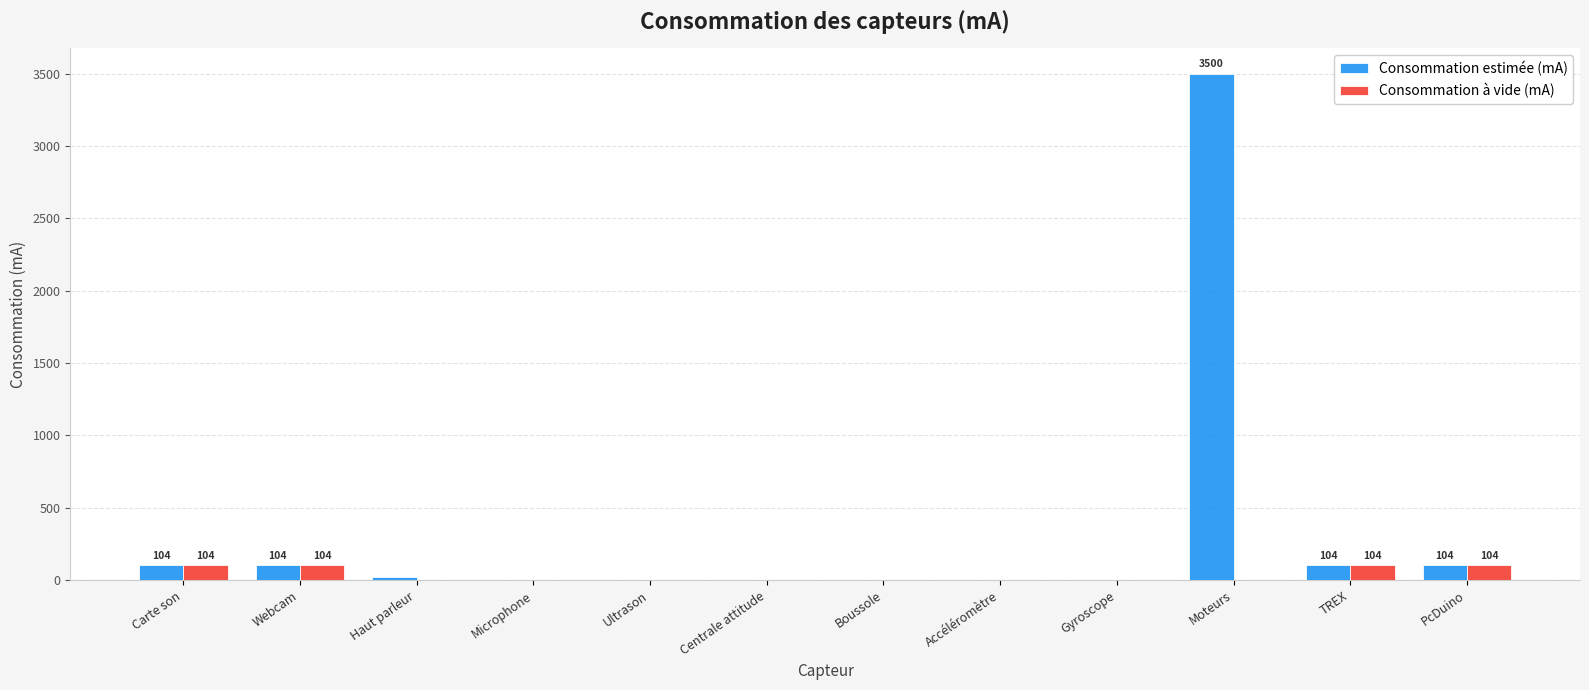

True or false: Consommation estimée (mA) has a value of 0.0 at Accéléromètre.

True